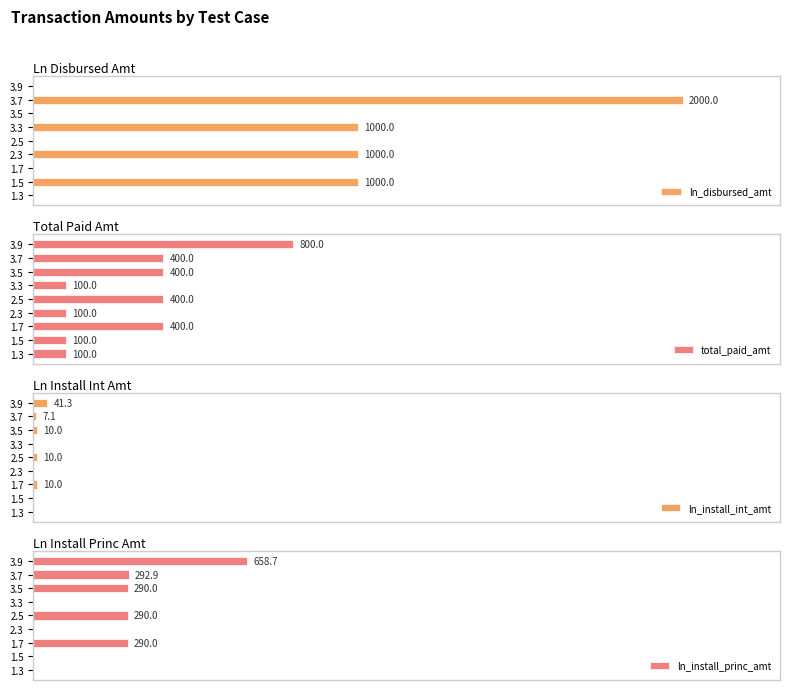

How many values in ln_disbursed_amt are above zero?

4